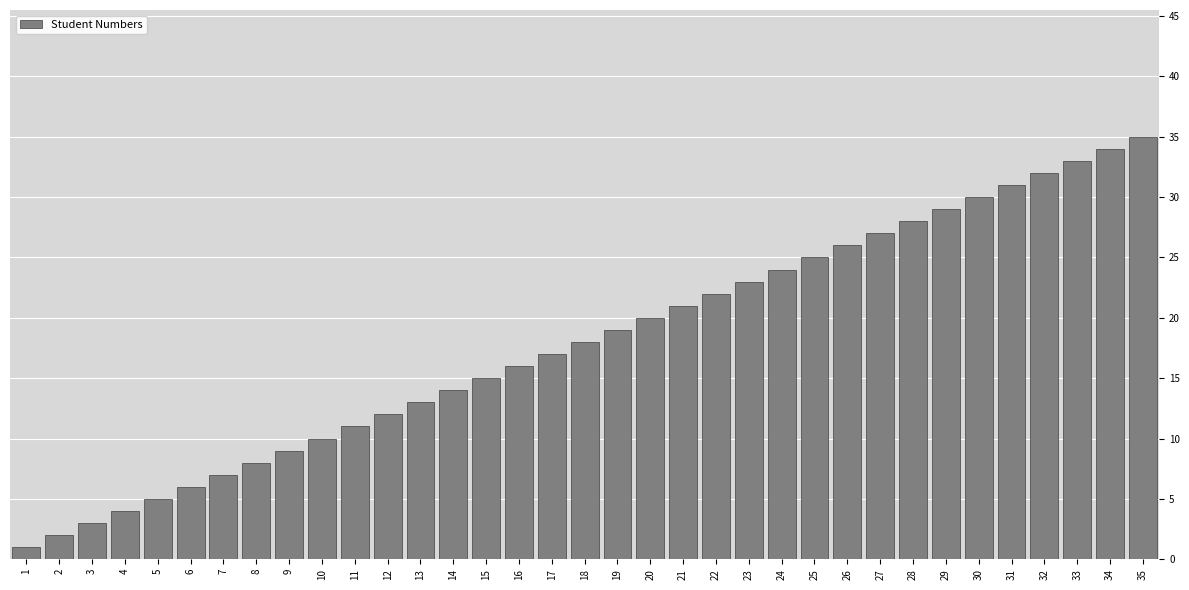

Is it true that the value at 32 is 32?

True